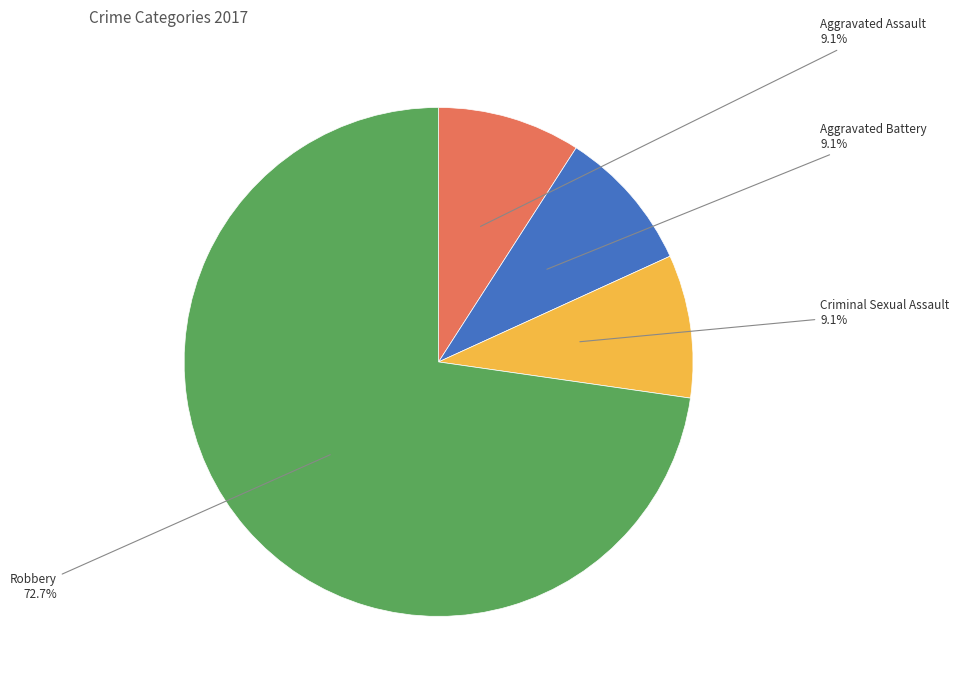

Does Robbery account for over 50% of the chart?

Yes